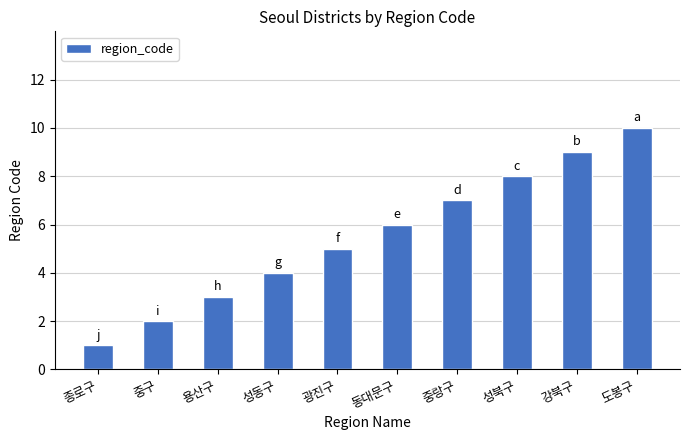

What is the greatest value displayed?

10